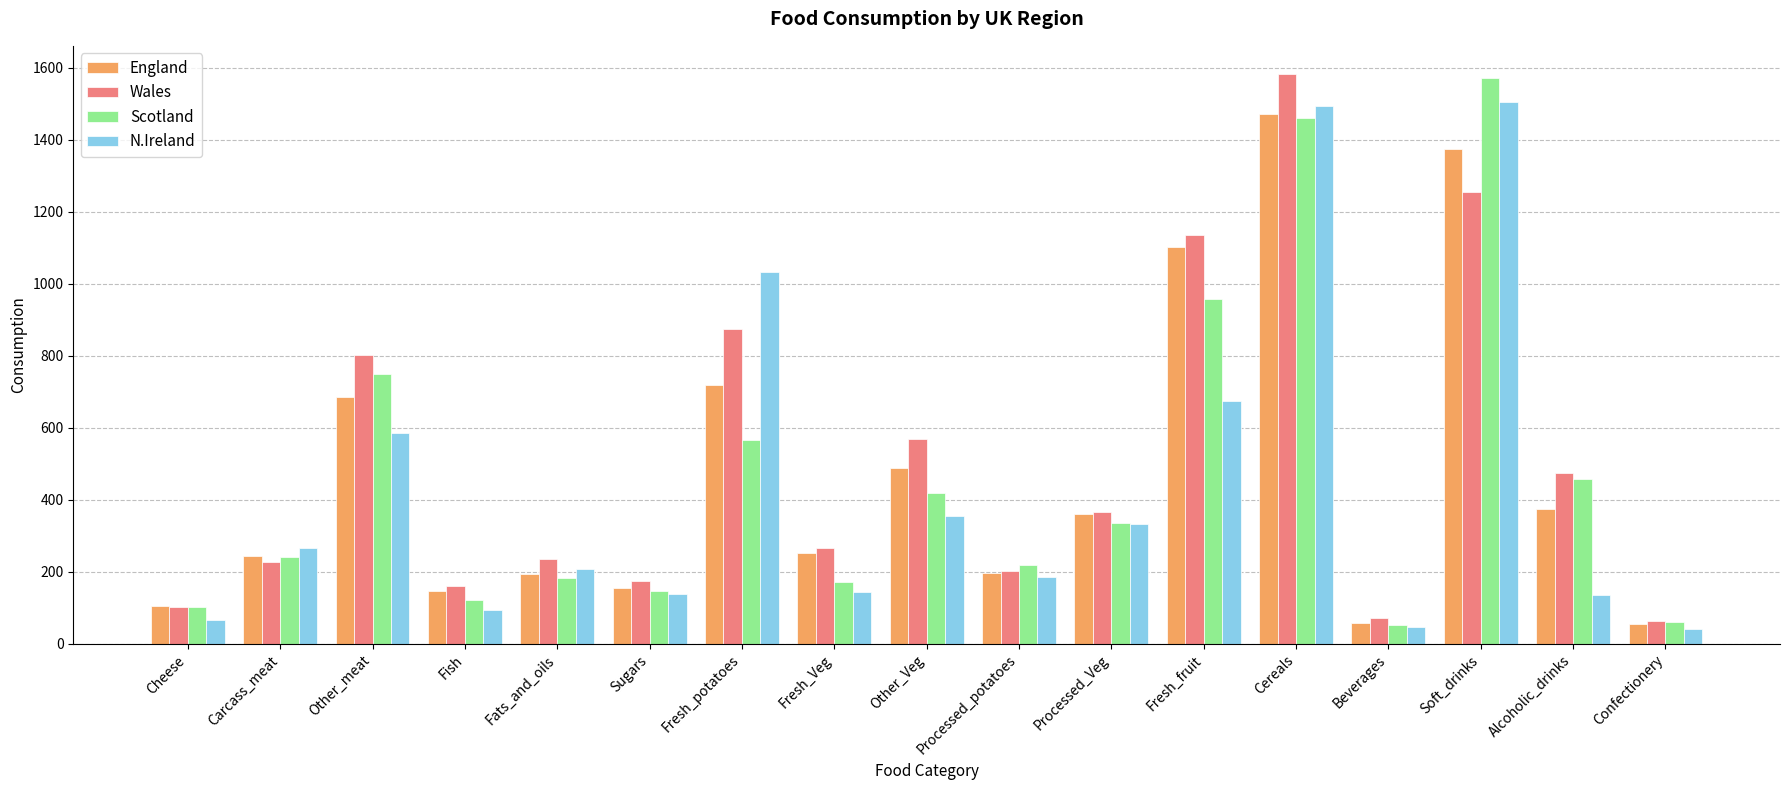

What position from the right is Other_meat?

15